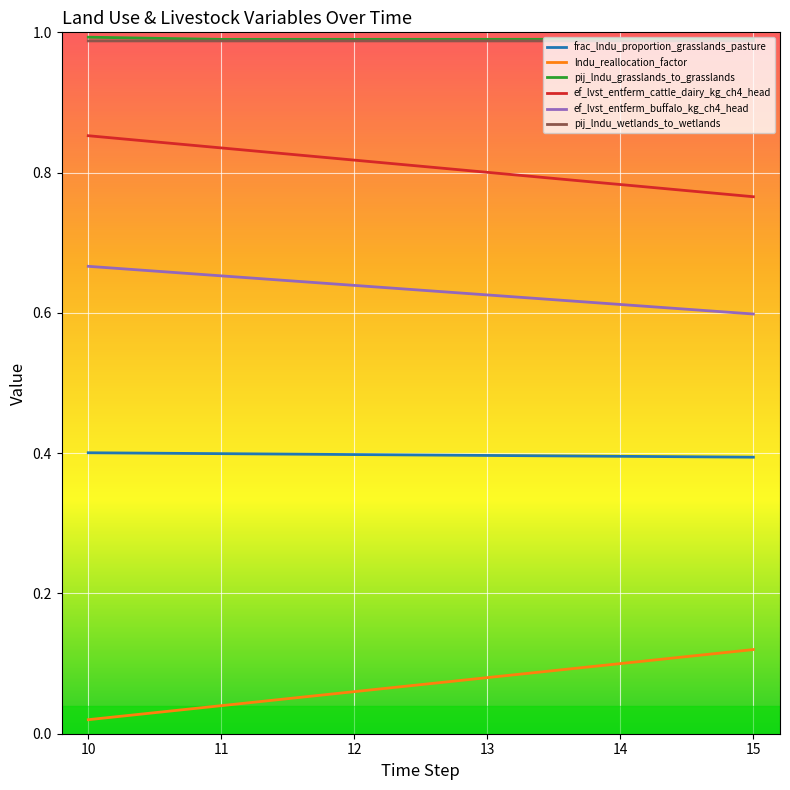

What is the total value across all series at 13?

3.9